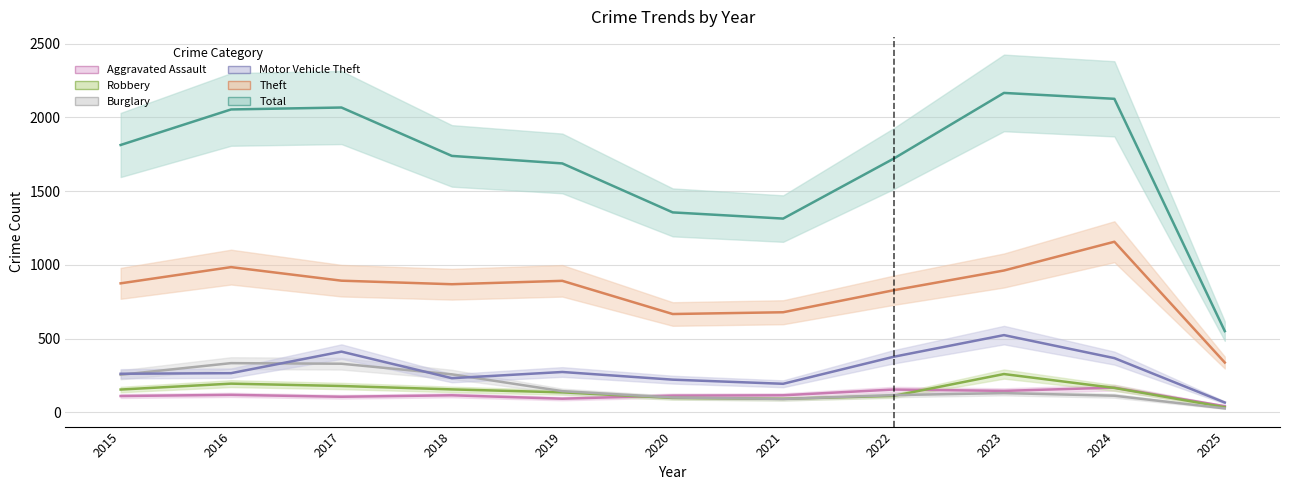

Is it true that Burglary equals 110 at 2015?

False